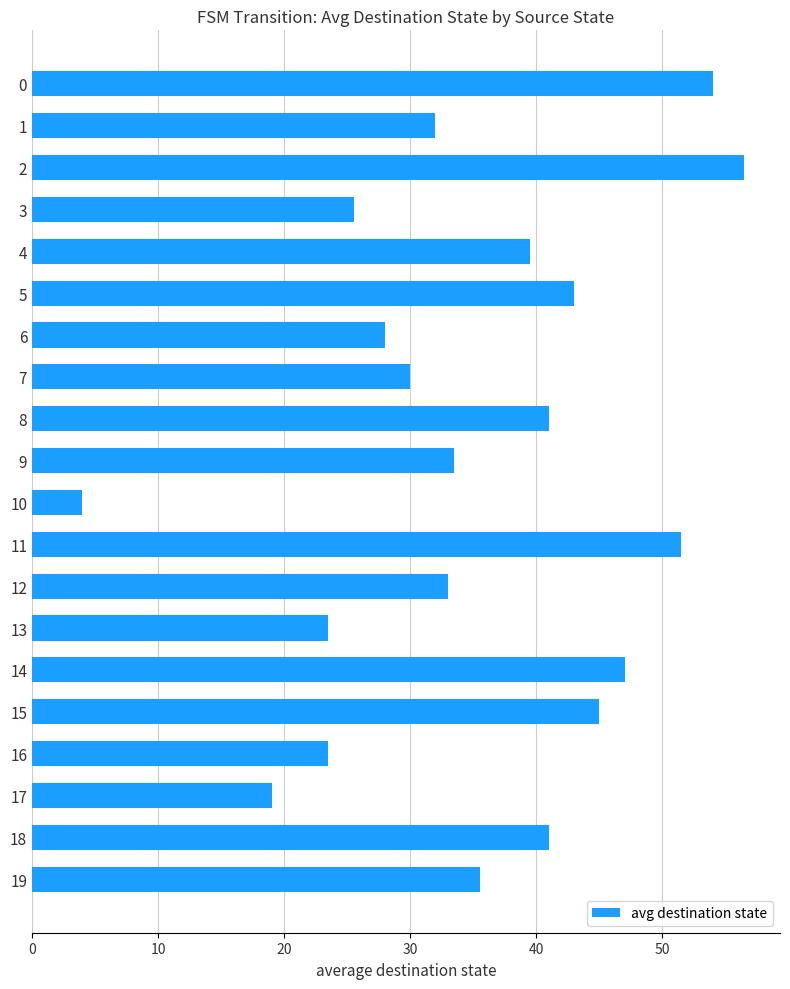

Does the chart contain any negative values?

No